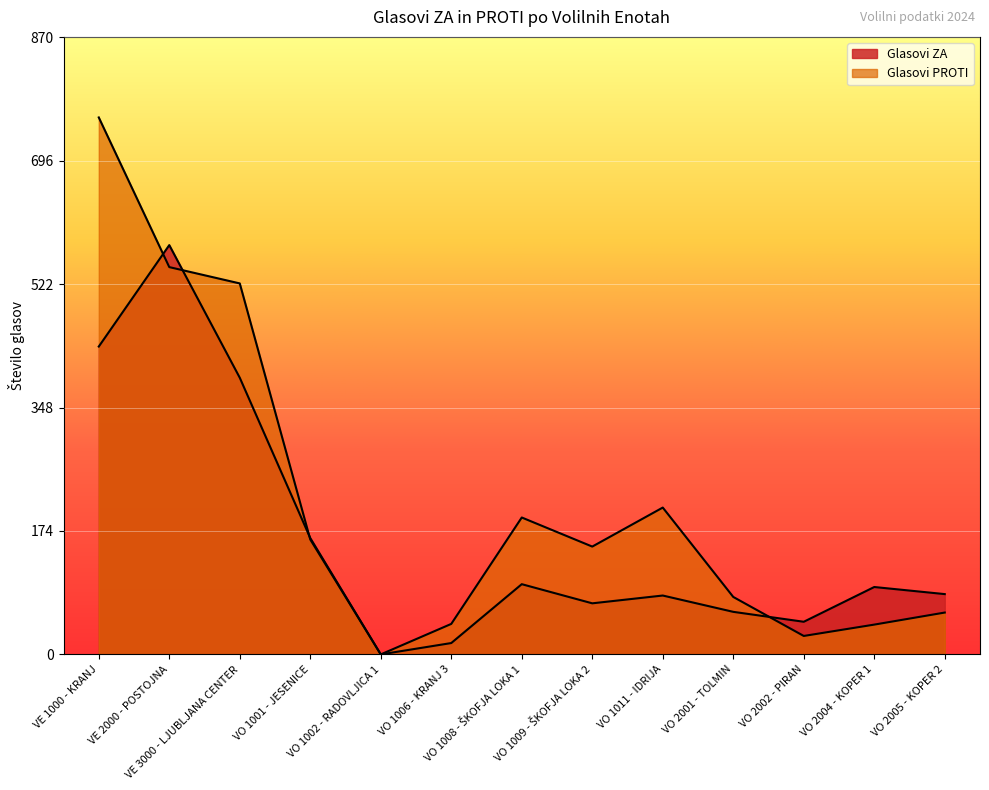

What is the label of the 7th point from the right?

VO 1008 - ŠKOFJA LOKA 1